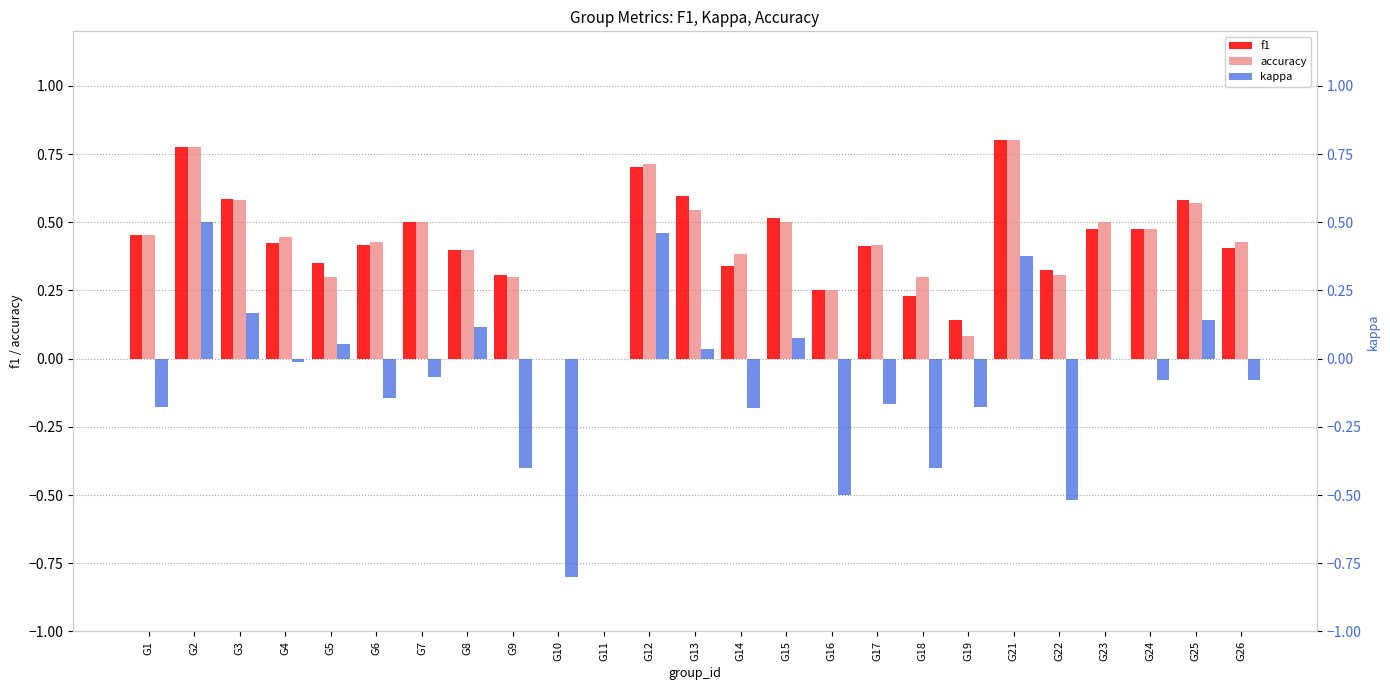

At which category is the sum across all series the highest?

G2